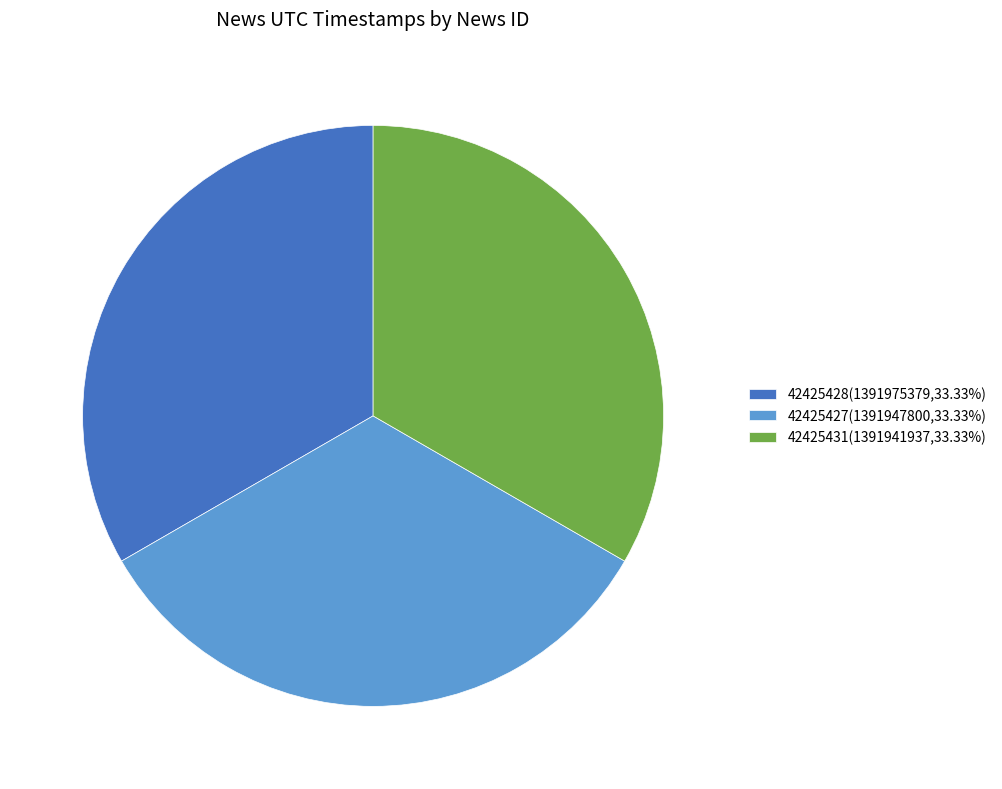

Is it true that 42425427 is 33% of the pie?

True